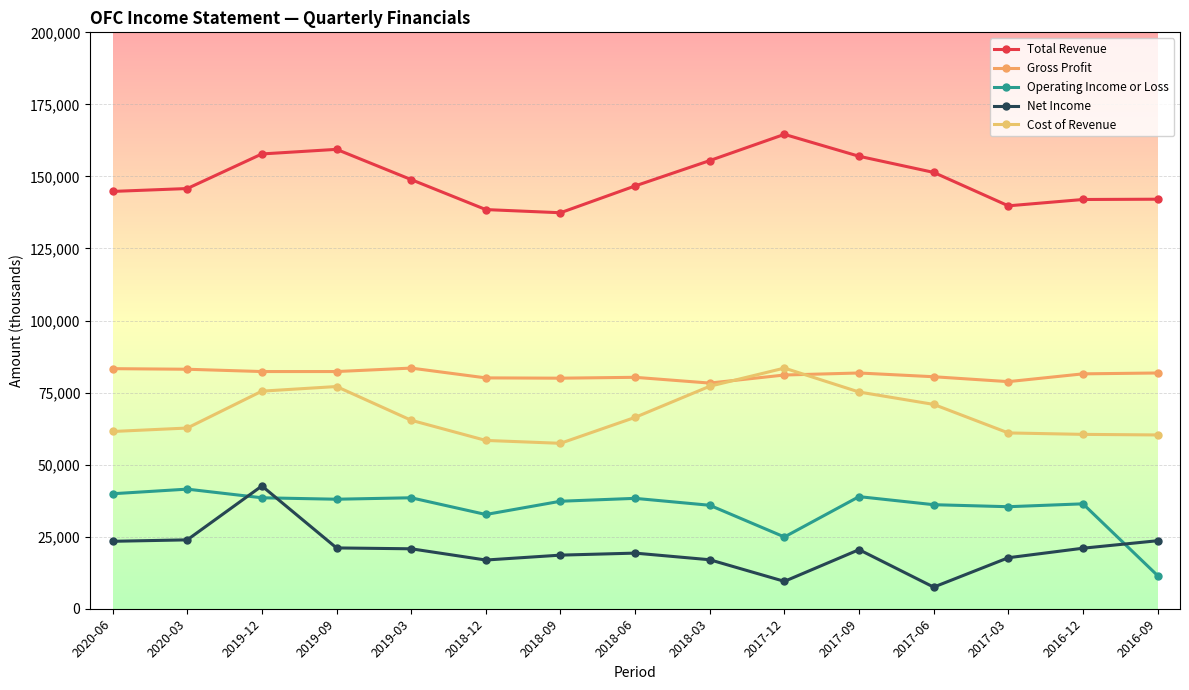

How many categories are shown in the chart?

15